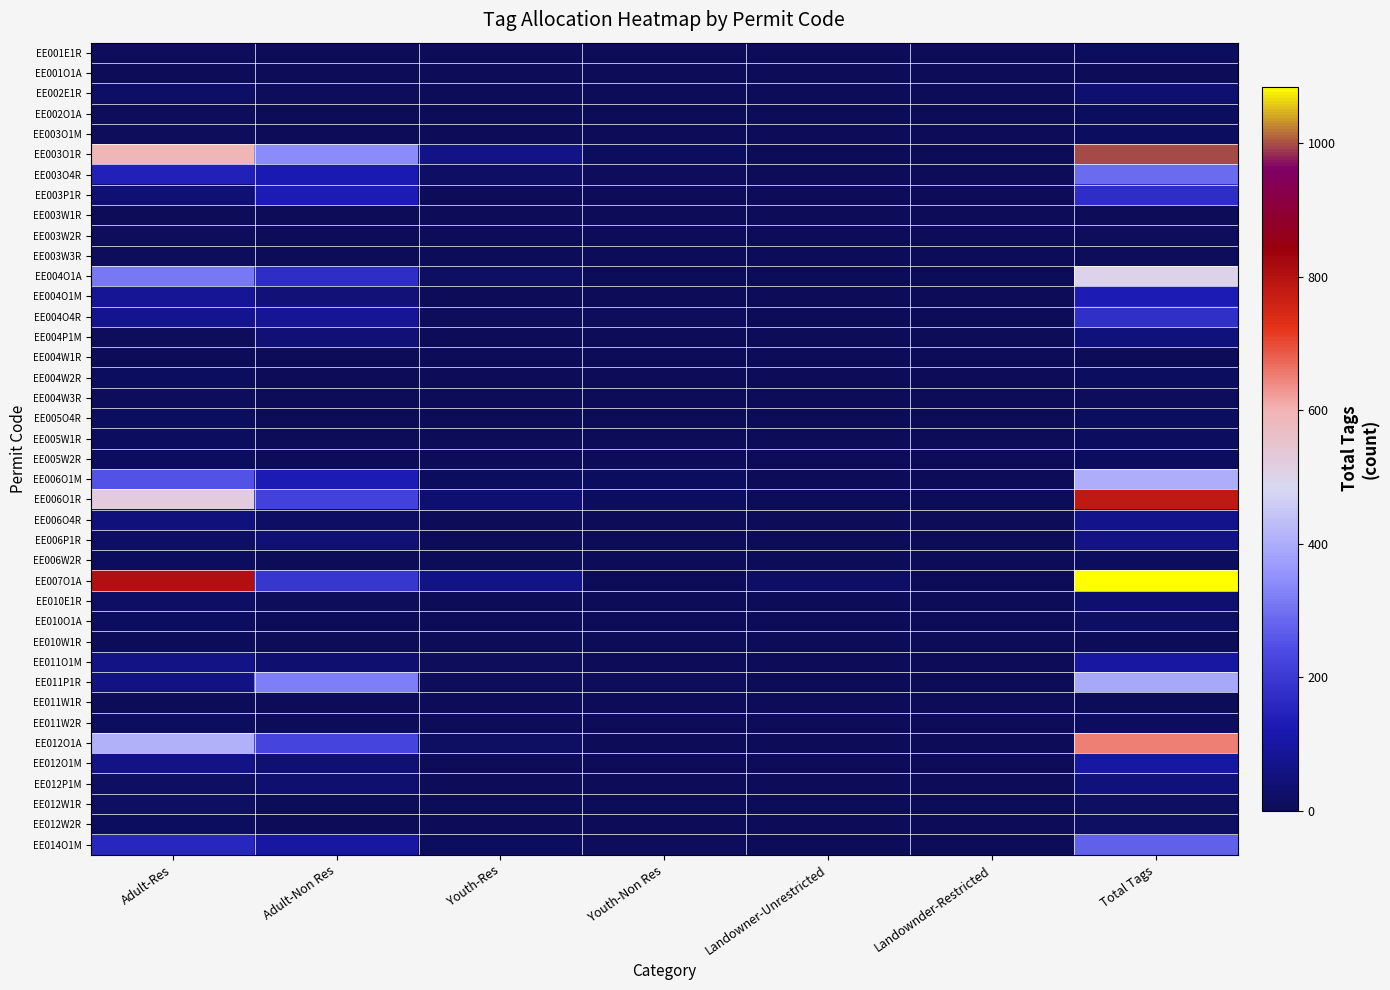

At how many categories does at least one series exceed 539?

2